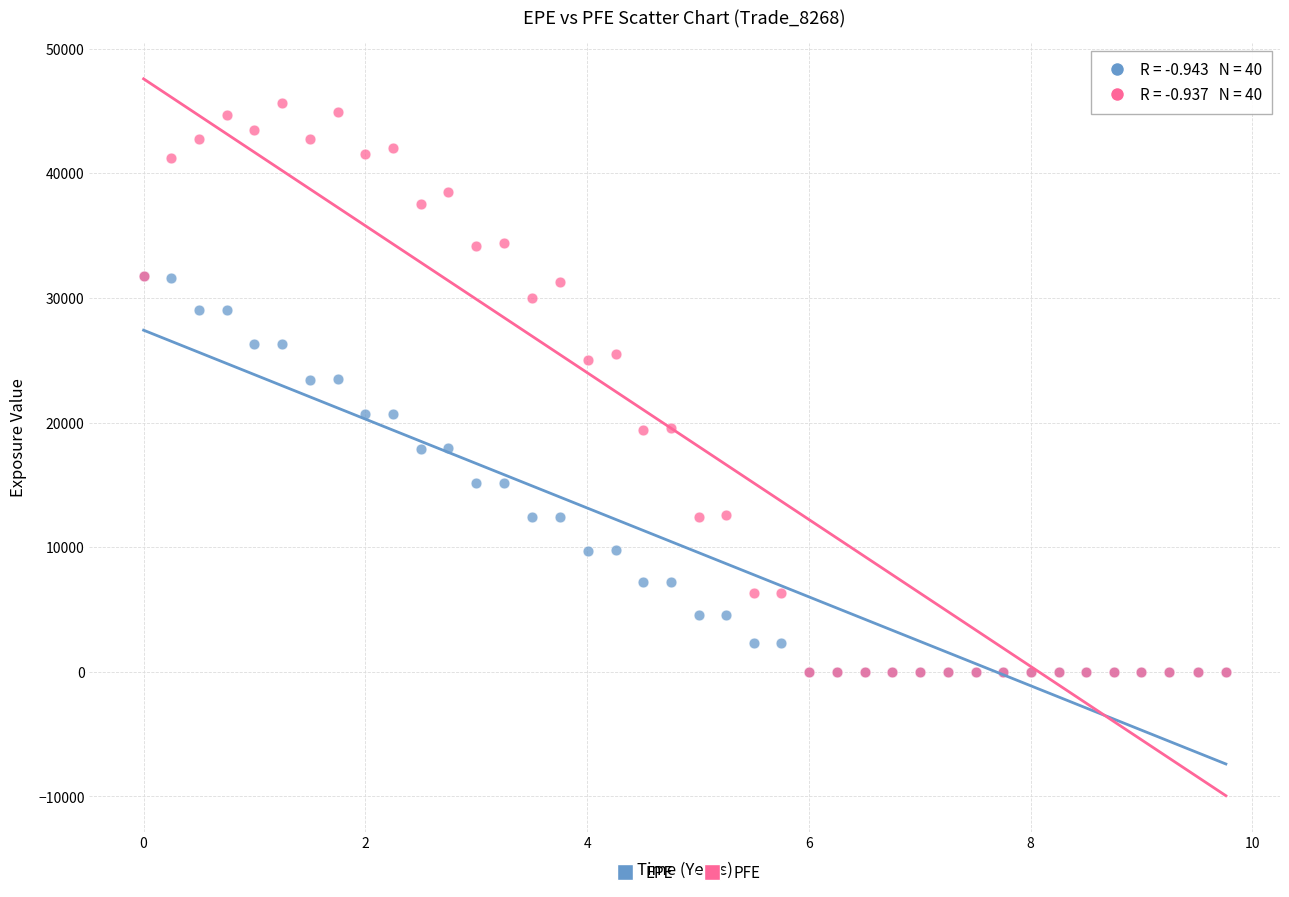

Which series has the widest spread of Y values?

PFE